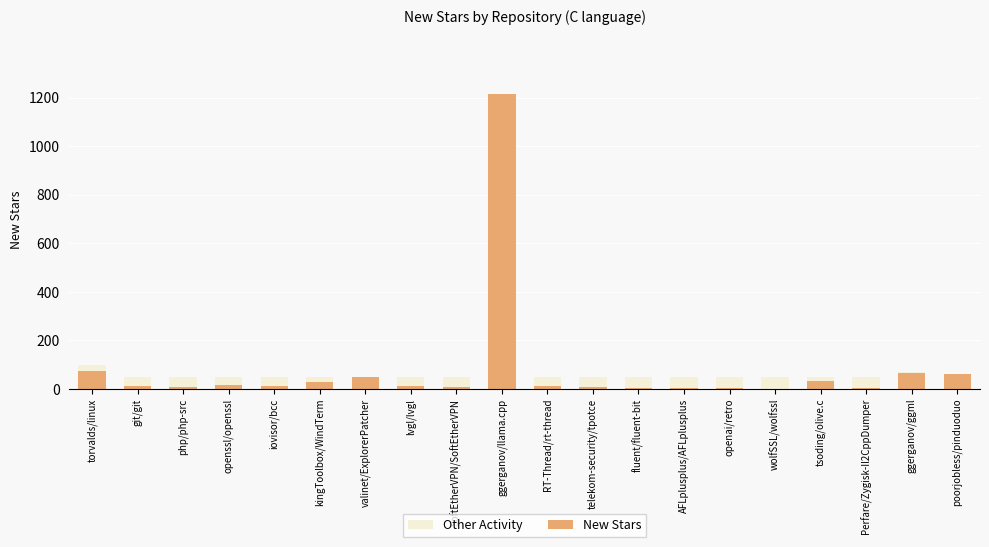

Where does the New Stars series first go above 14?

torvalds/linux